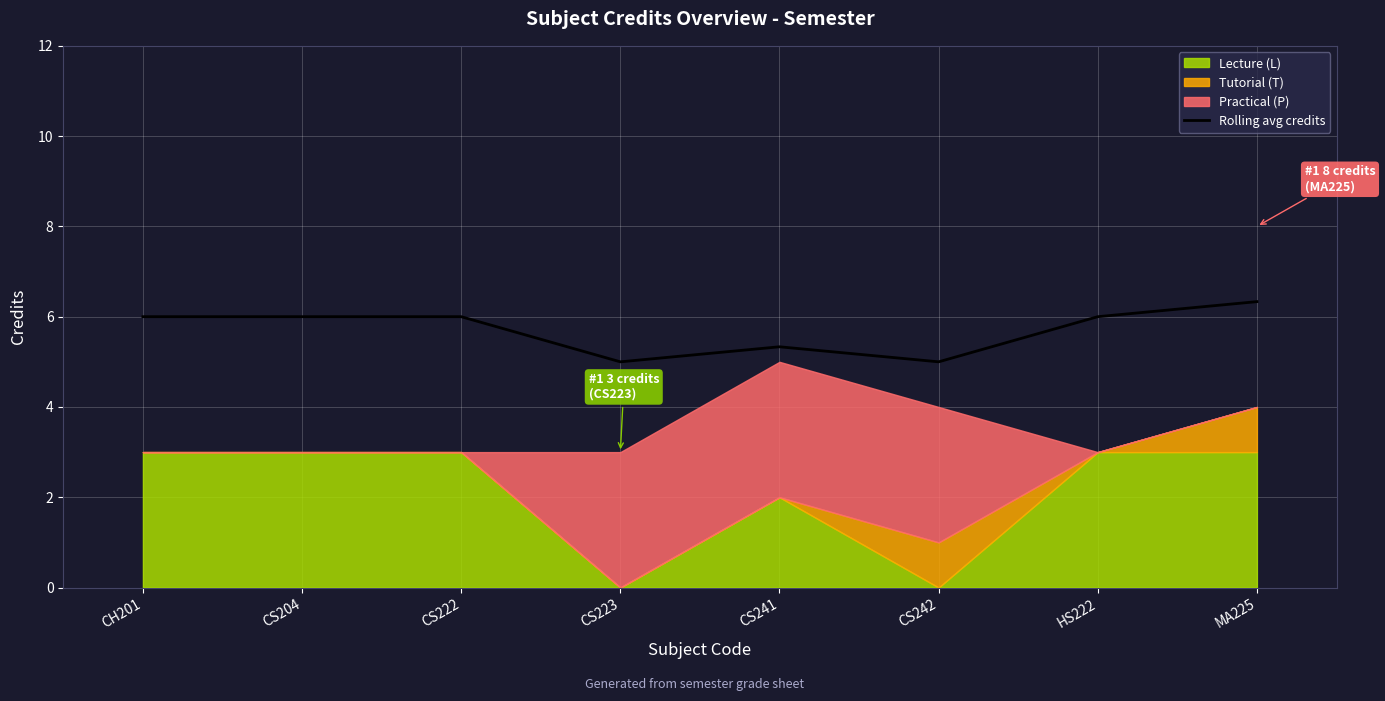

Which category has the lowest value across all series?

CS223